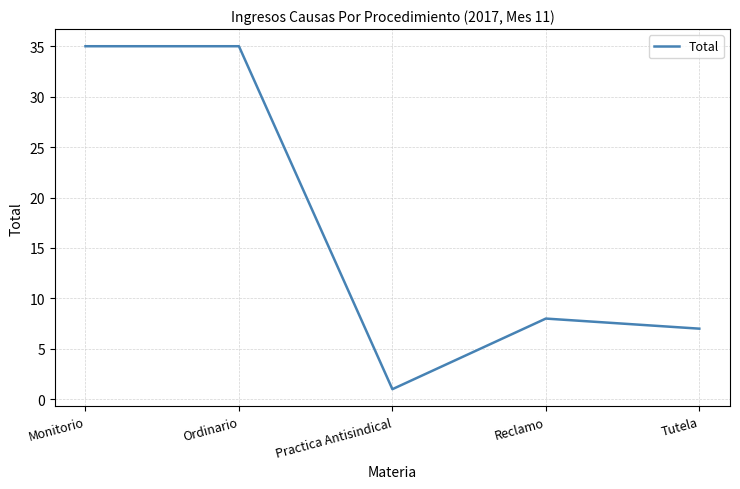

Where does the data first go above 8?

Monitorio